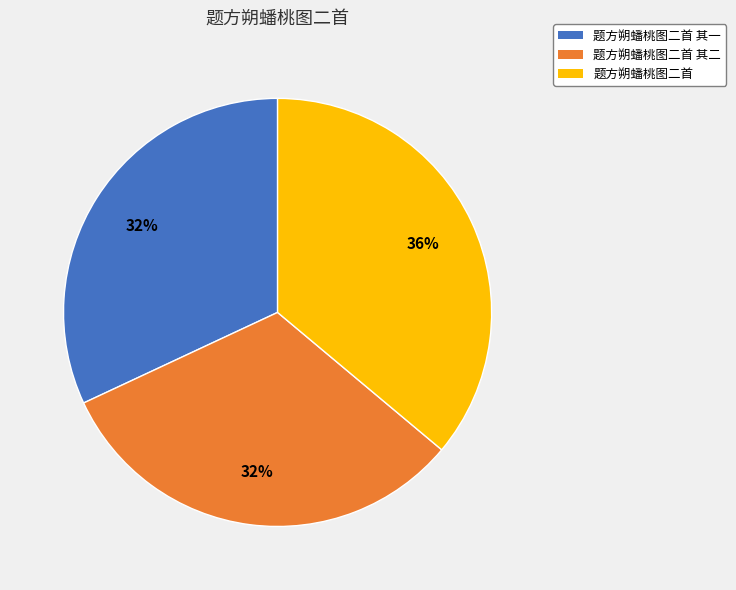

To the nearest percent, what is the difference between the largest and smallest slice percentages?

4%